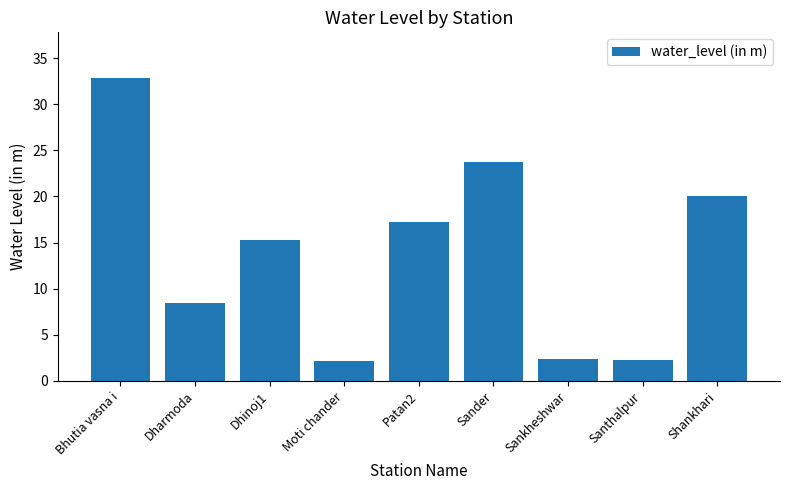

What is the greatest value displayed?

32.9